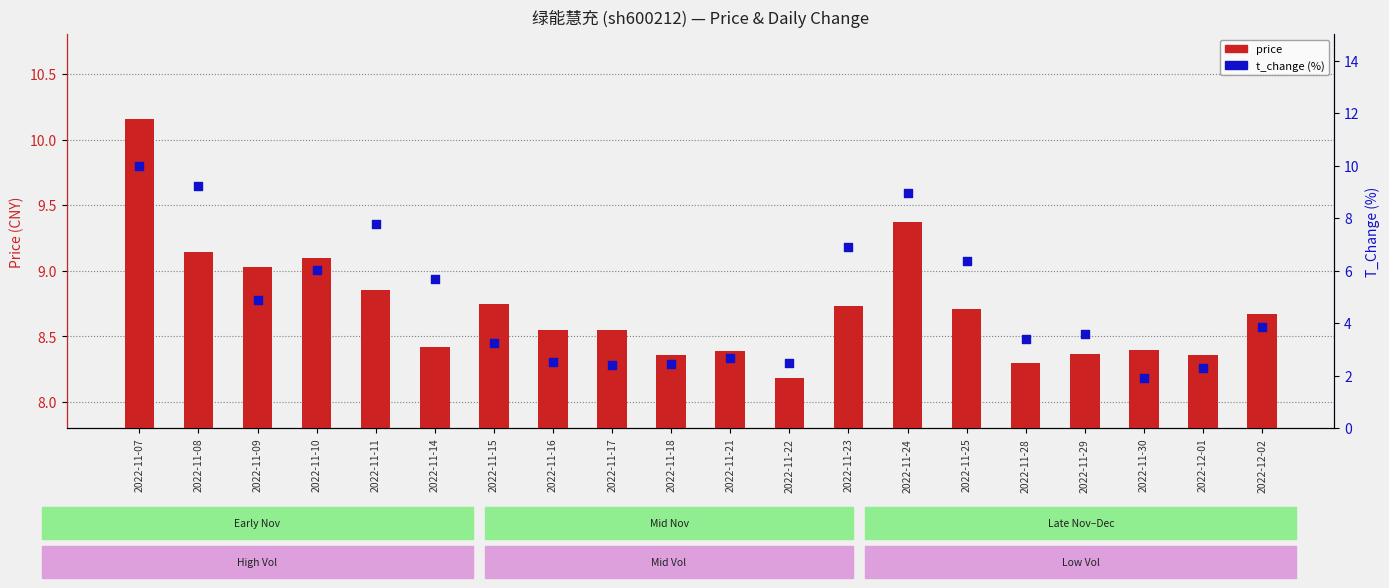

Which series has the largest total across all categories?

price